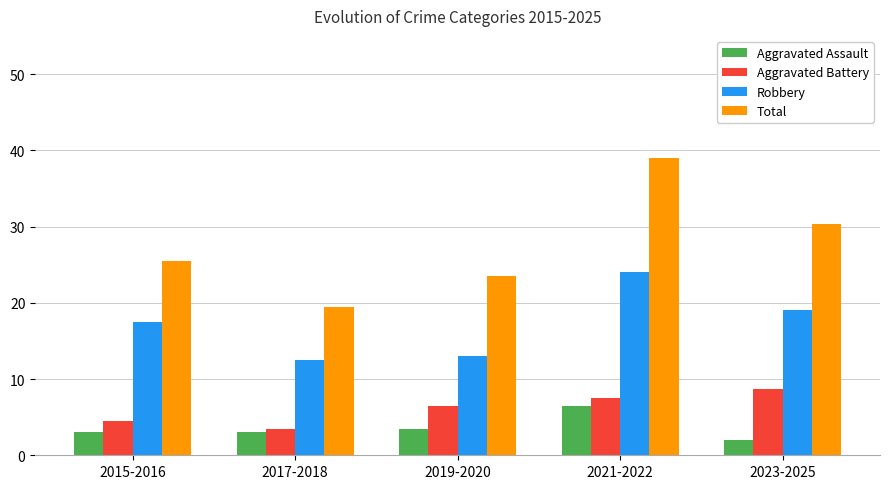

The Robbery series shows 19.0 at 2019-2020. True or false?

False